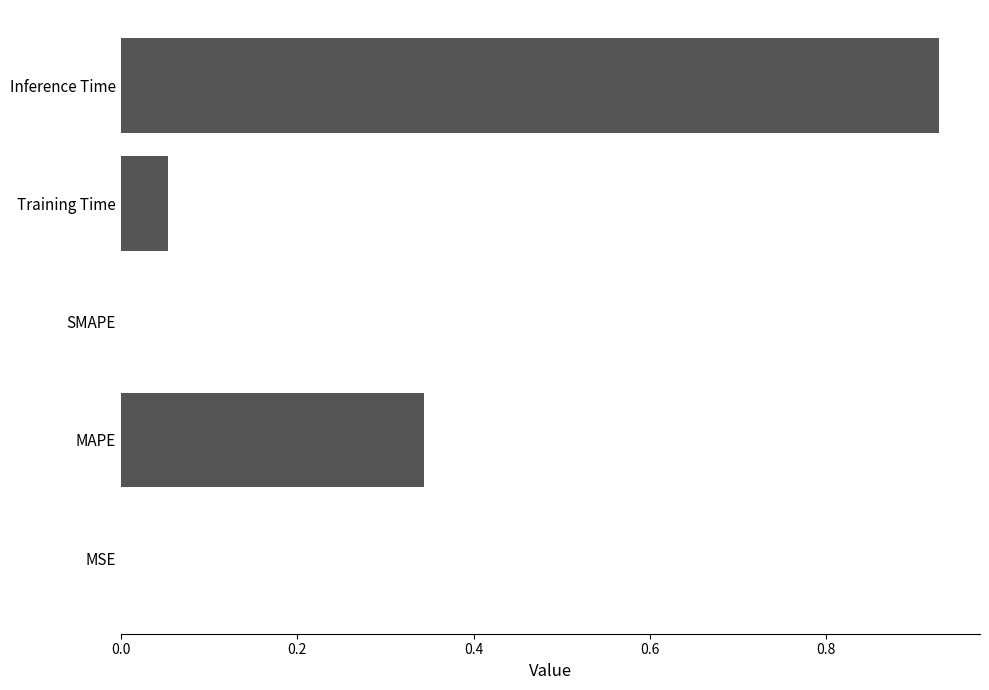

Which has a higher value, MAPE or MSE?

MAPE